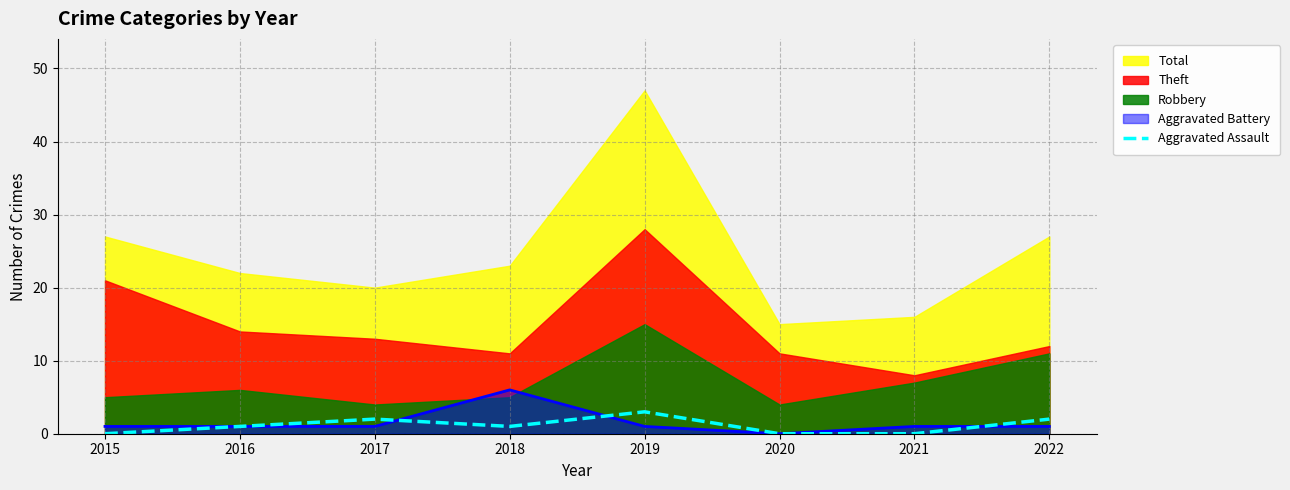

The value at 2018 is 1. True or false?

True